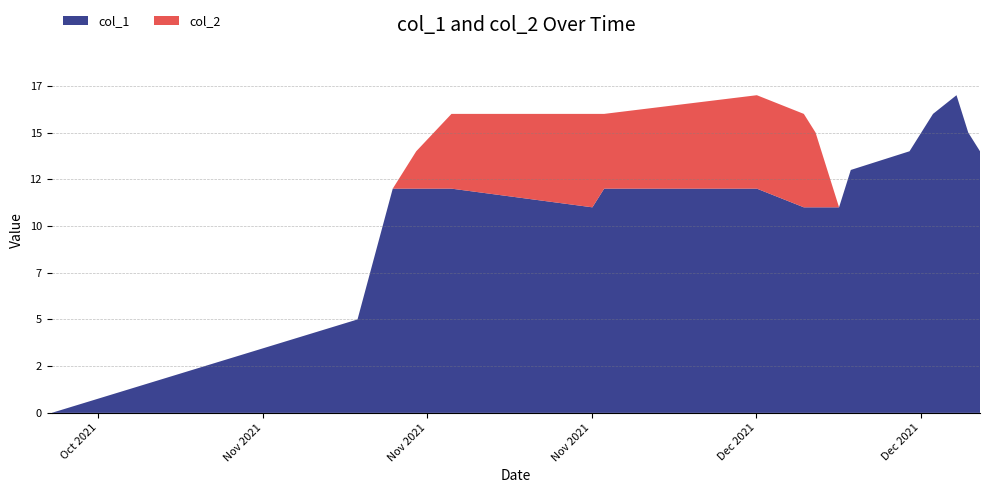

Reading left to right, transcribe all the data shown in this chart.

col_1: 1634257858=0	1636507858=5	1636767055=12	1636939854=12	1637199063=12	1638235859=11	1638322256=12	1639445480=12	1639791075=11	1639877463=11	1639963863=11	1640050263=11	1640136677=13	1640568669=14	1640655064=15	1640741469=16	1640914272=17	1641000666=15	1641087078=14
col_2: 1634257858=0	1636507858=0	1636767055=0	1636939854=2	1637199063=4	1638235859=5	1638322256=4	1639445480=5	1639791075=5	1639877463=4	1639963863=2	1640050263=0	1640136677=0	1640568669=0	1640655064=0	1640741469=0	1640914272=0	1641000666=0	1641087078=0